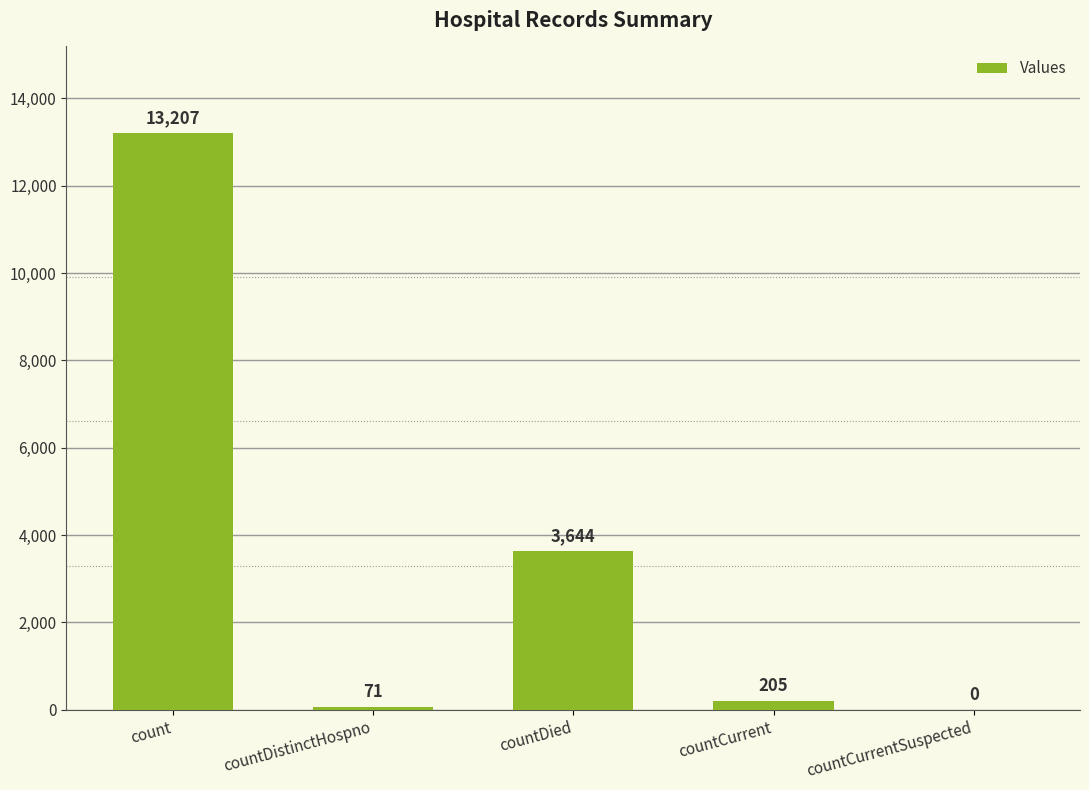

Where does the data first go above 205?

count